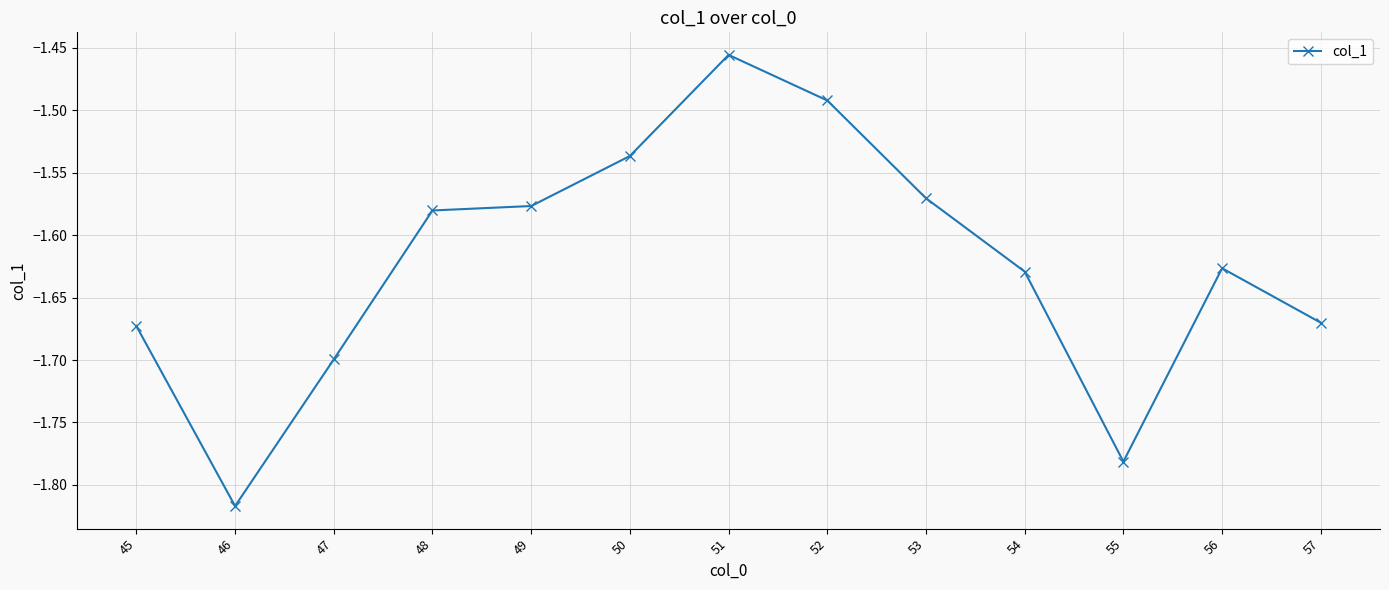

What is the sum of all values?

-21.1